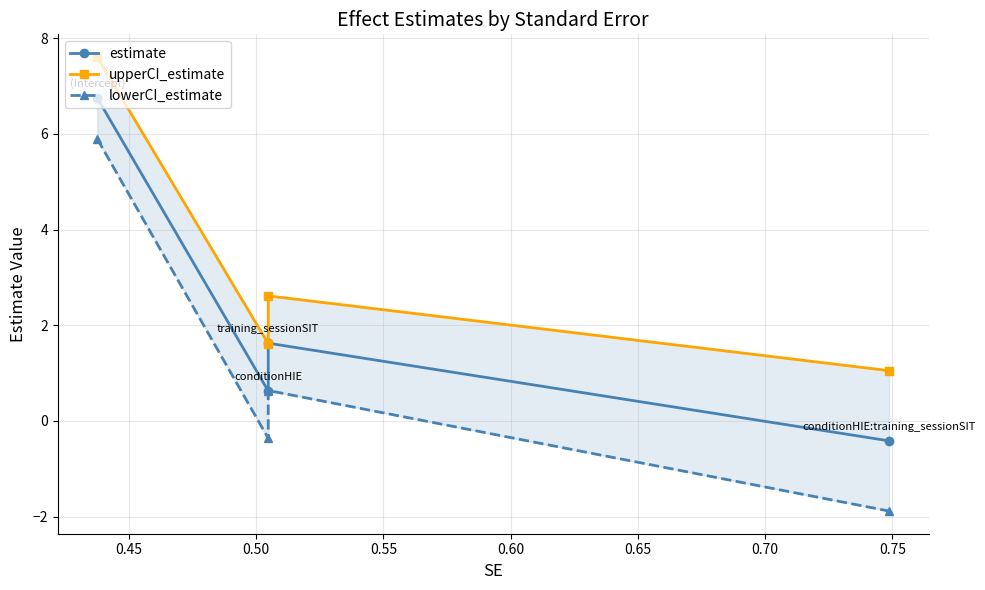

What is the difference between the lowerCI_estimate values at 0.50 and 0.55?

2.5